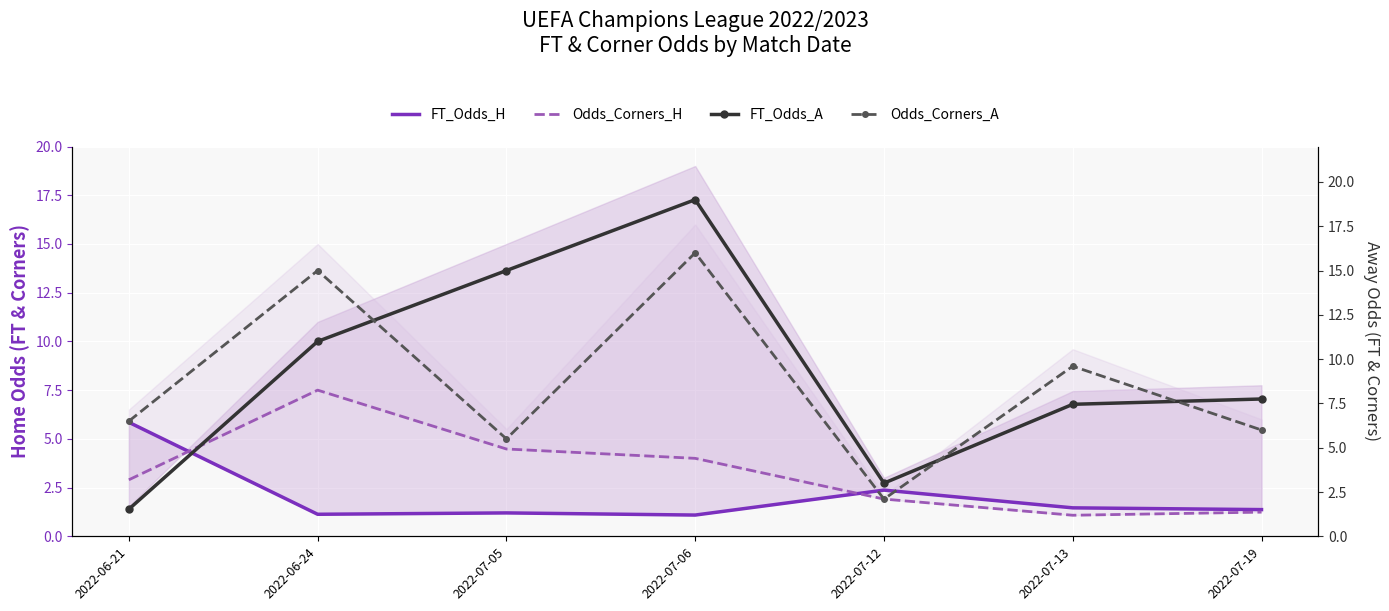

Which series changed the most between 2022-06-21 and 2022-07-13?

FT_Odds_A